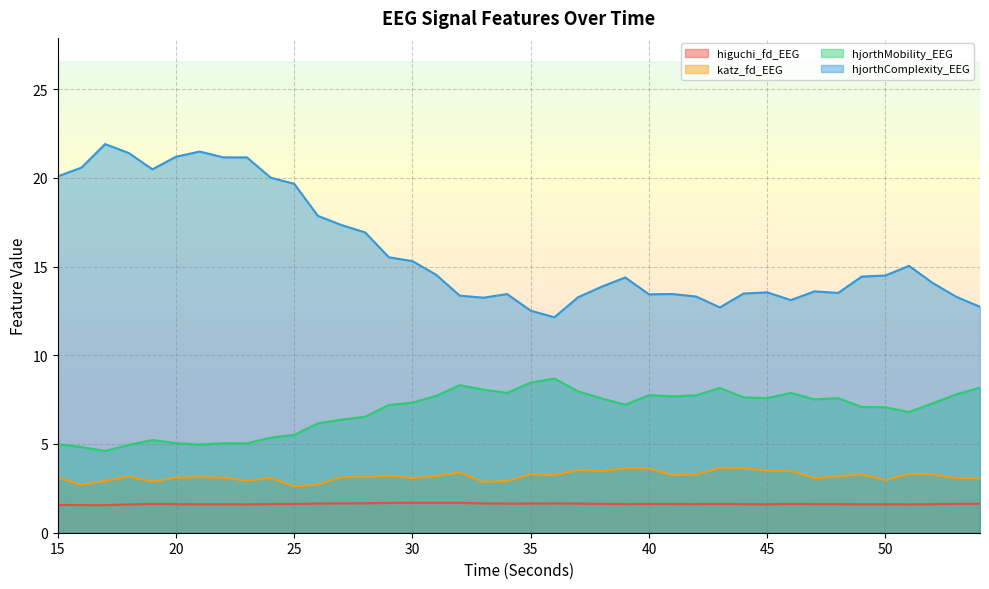

Reading right to left, extract all data points from this chart.

higuchi_fd_EEG: 54=1.6	53=1.6	52=1.6	51=1.6	50=1.6	49=1.6	48=1.6	47=1.6	46=1.6	45=1.6	44=1.6	43=1.6	42=1.6	41=1.6	40=1.6	39=1.6	38=1.6	37=1.6	36=1.7	35=1.6	34=1.6	33=1.6	32=1.7	31=1.7	30=1.7	29=1.7	28=1.7	27=1.7	26=1.6	25=1.6	24=1.6	23=1.6	22=1.6	21=1.6	20=1.6	19=1.6	18=1.6	17=1.6	16=1.6	15=1.6
katz_fd_EEG: 54=3.1	53=3.1	52=3.3	51=3.3	50=3.0	49=3.3	48=3.2	47=3.1	46=3.5	45=3.5	44=3.6	43=3.7	42=3.3	41=3.2	40=3.6	39=3.6	38=3.5	37=3.5	36=3.2	35=3.3	34=2.9	33=2.9	32=3.4	31=3.2	30=3.1	29=3.2	28=3.1	27=3.1	26=2.7	25=2.6	24=3.1	23=2.9	22=3.1	21=3.1	20=3.1	19=2.9	18=3.2	17=2.9	16=2.7	15=3.1
hjorthMobility_EEG: 54=8.2	53=7.8	52=7.3	51=6.8	50=7.1	49=7.1	48=7.6	47=7.5	46=7.9	45=7.6	44=7.6	43=8.2	42=7.7	41=7.7	40=7.8	39=7.2	38=7.6	37=8.0	36=8.7	35=8.5	34=7.9	33=8.1	32=8.3	31=7.7	30=7.3	29=7.2	28=6.5	27=6.4	26=6.2	25=5.5	24=5.4	23=5.0	22=5.0	21=5.0	20=5.0	19=5.2	18=4.9	17=4.6	16=4.8	15=5.0
hjorthComplexity_EEG: 54=12.7	53=13.3	52=14.1	51=15.0	50=14.5	49=14.4	48=13.5	47=13.6	46=13.1	45=13.5	44=13.5	43=12.7	42=13.3	41=13.5	40=13.4	39=14.4	38=13.9	37=13.3	36=12.1	35=12.5	34=13.4	33=13.2	32=13.4	31=14.5	30=15.3	29=15.5	28=16.9	27=17.3	26=17.9	25=19.7	24=20.0	23=21.1	22=21.2	21=21.5	20=21.2	19=20.5	18=21.4	17=21.9	16=20.6	15=20.1